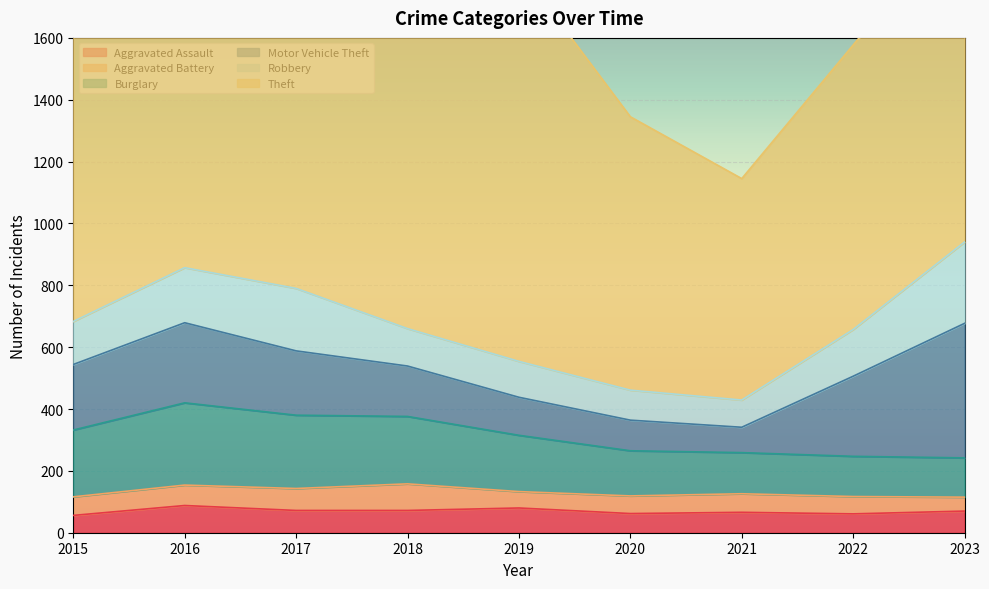

What are all the series names shown in the legend?

Aggravated Assault, Aggravated Battery, Burglary, Motor Vehicle Theft, Robbery, Theft